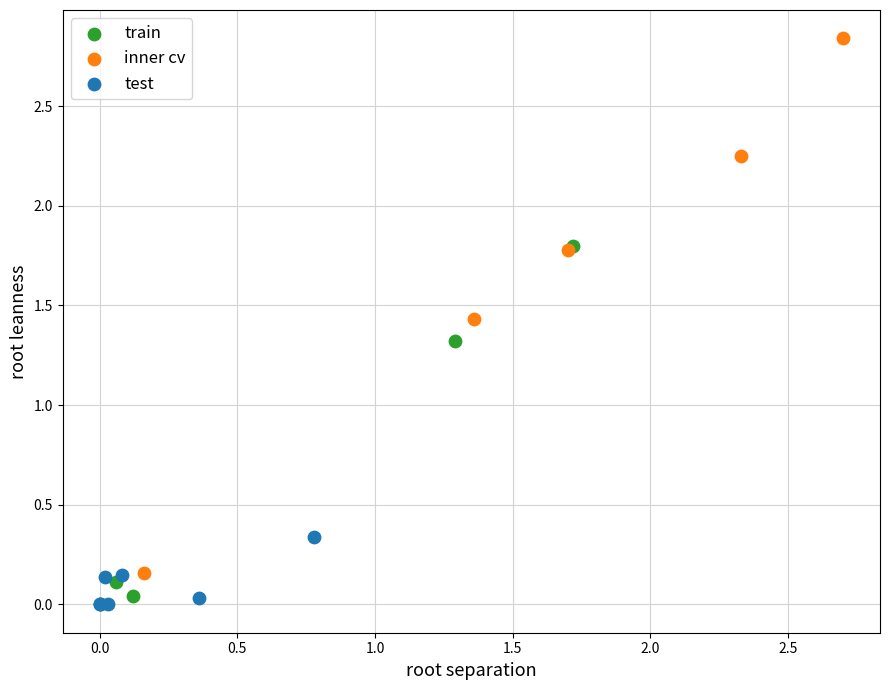

Which series contains the highest Y value?

inner cv